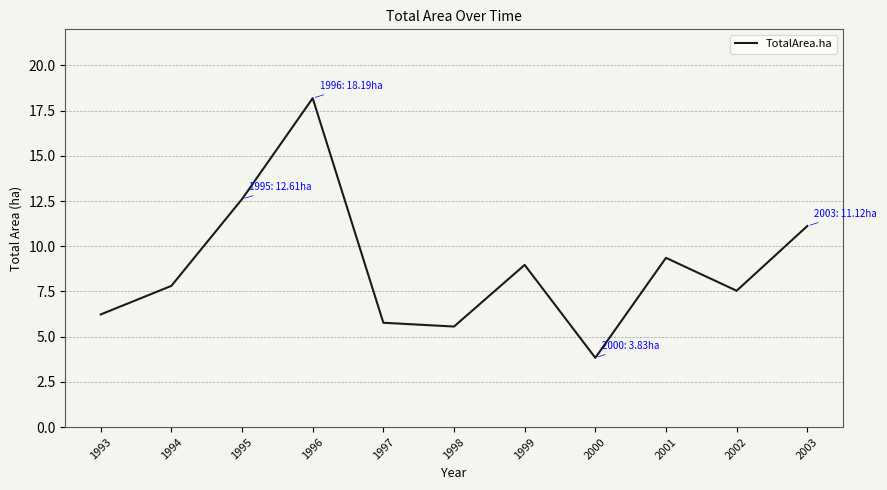

List the labels in order of value, largest first.

1996, 1995, 2003, 2001, 1999, 1994, 2002, 1993, 1997, 1998, 2000